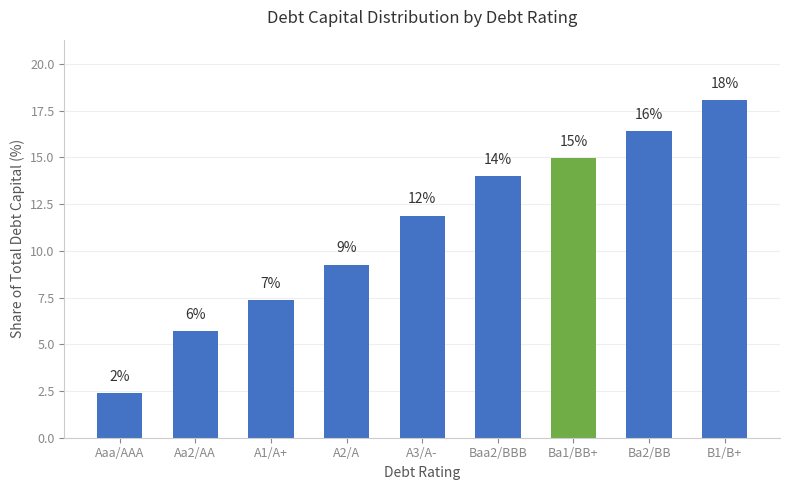

Rank the categories by value from lowest to highest.

Aaa/AAA, Aa2/AA, A1/A+, A2/A, A3/A-, Baa2/BBB, Ba1/BB+, Ba2/BB, B1/B+